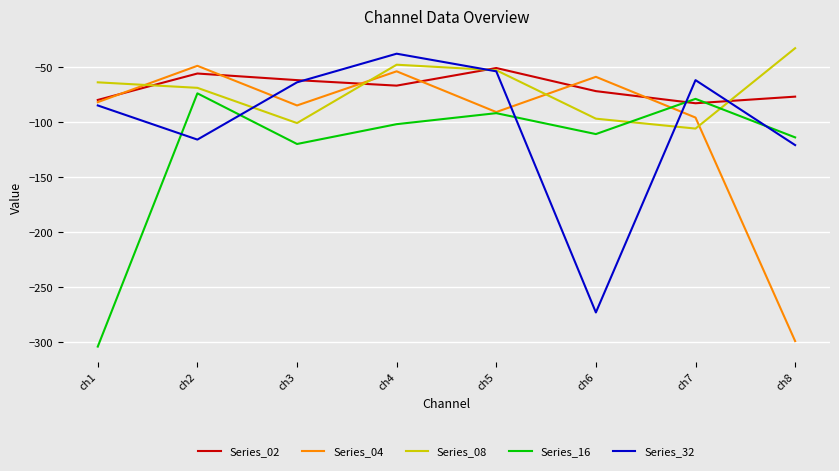

What is the sum of all Series_16 values?

-996